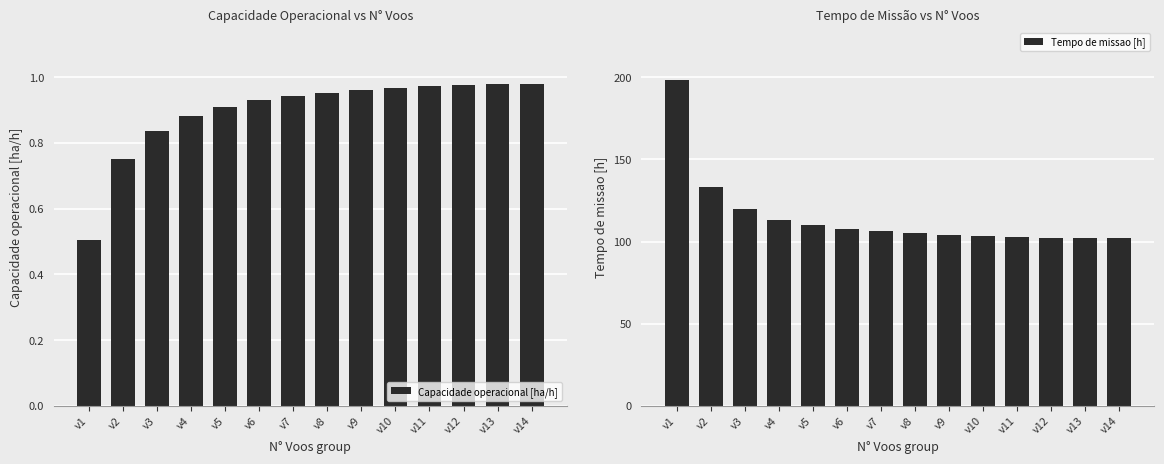

List the labels in order of Capacidade operacional [ha/h] value, largest first.

v14, v13, v12, v11, v10, v9, v8, v7, v6, v5, v4, v3, v2, v1